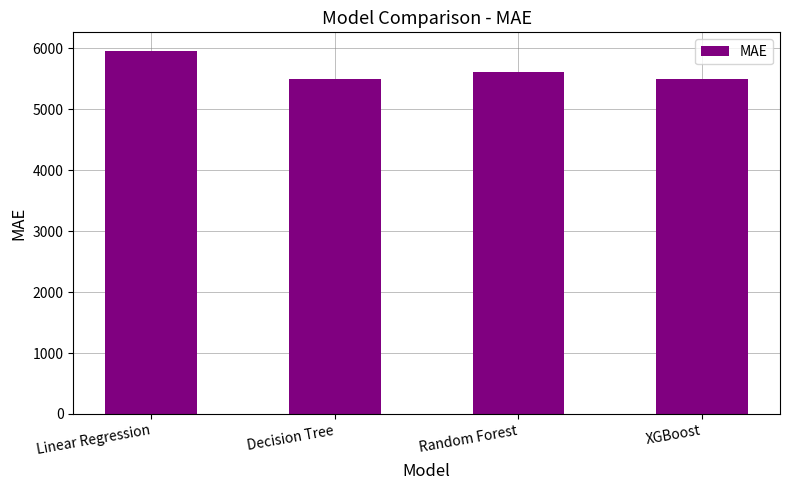

What is the sum of the values at Random Forest and XGBoost?

11109.8